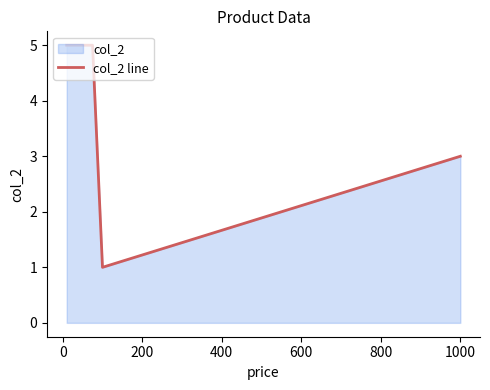

What is the sum of all values?

19